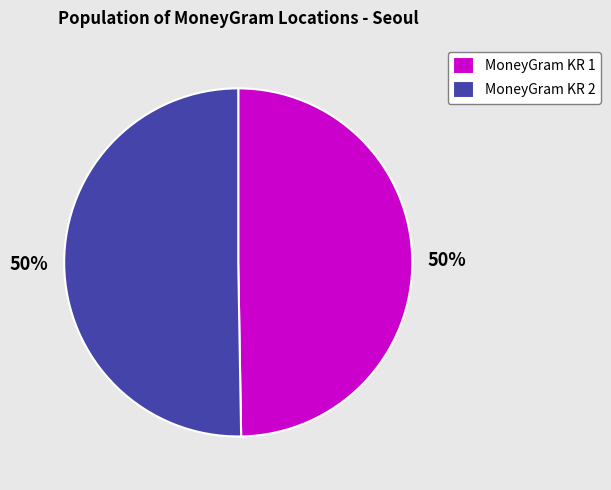

Combined, do MoneyGram KR 2 and MoneyGram KR 1 account for over 50%?

Yes